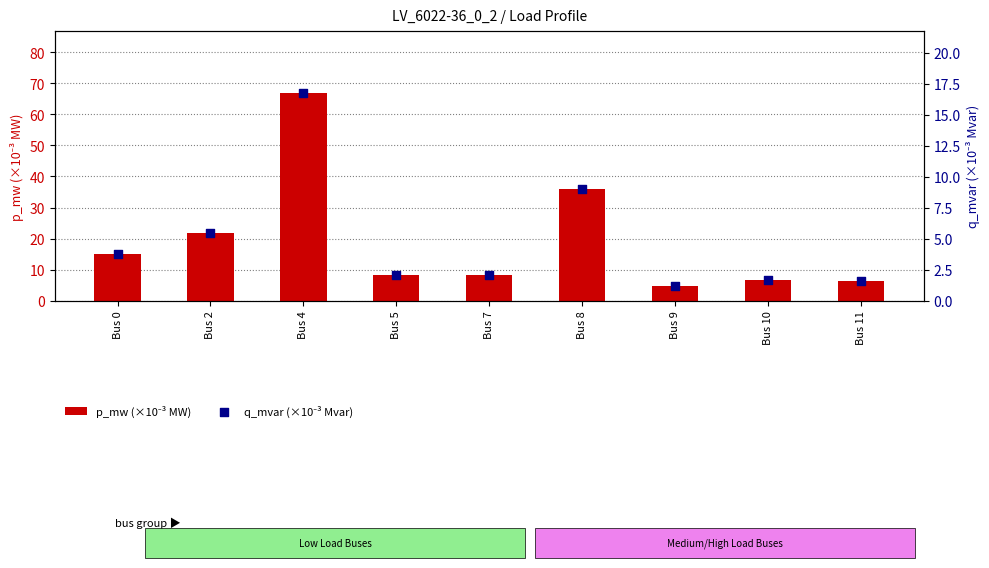

At which category is the sum across all series the highest?

Bus 4